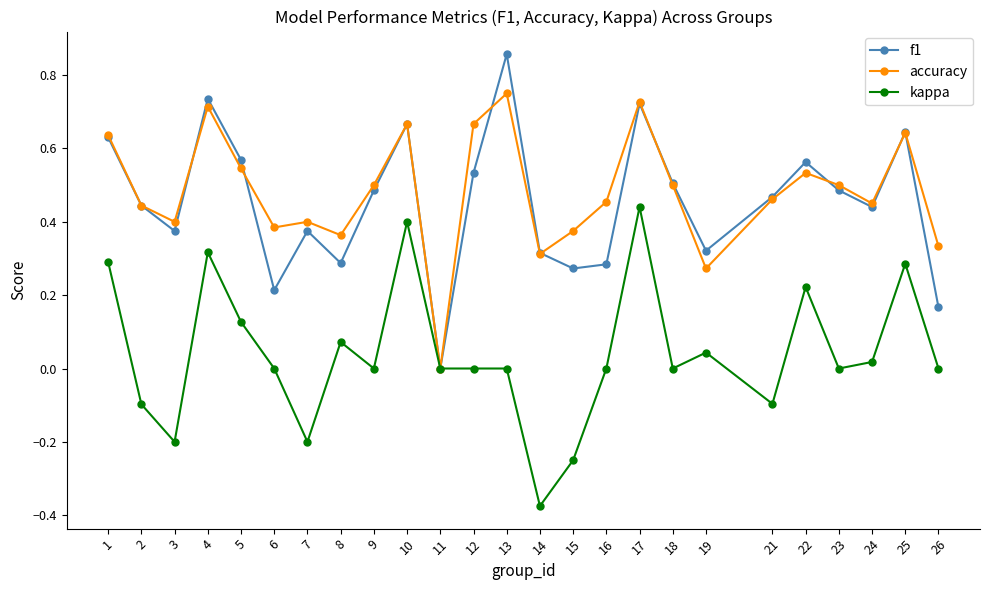

What is the total value across all series at 13?

1.6